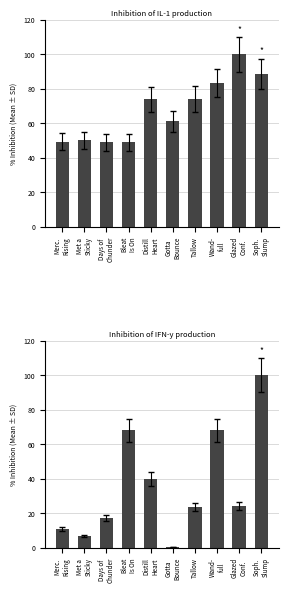

What is the minimum value shown in the chart?

0.2